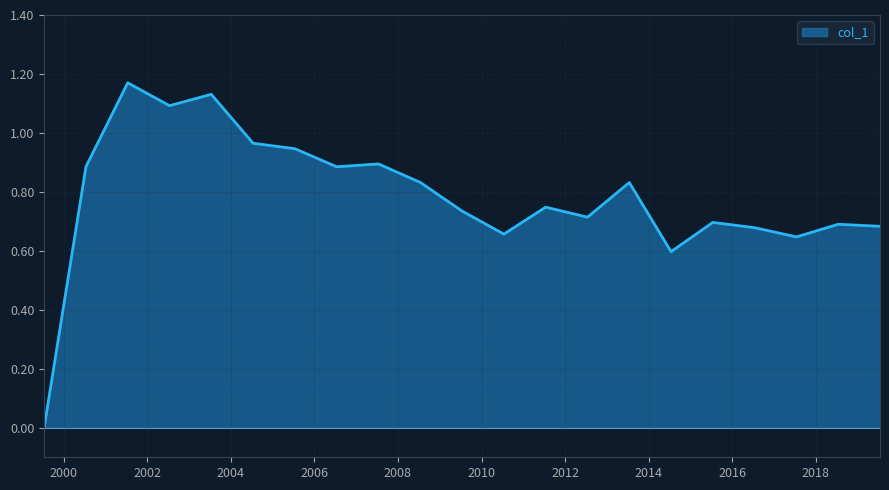

What is the sum of all values?

16.5